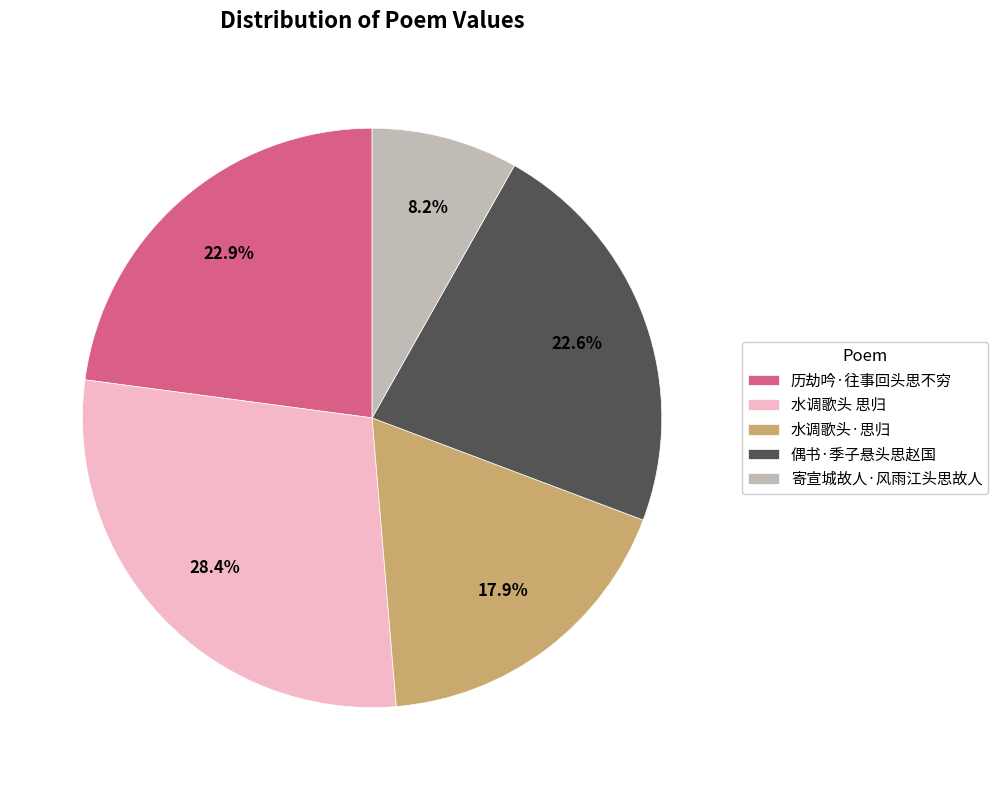

Which category has the smallest portion of the pie?

寄宣城故人·风雨江头思故人